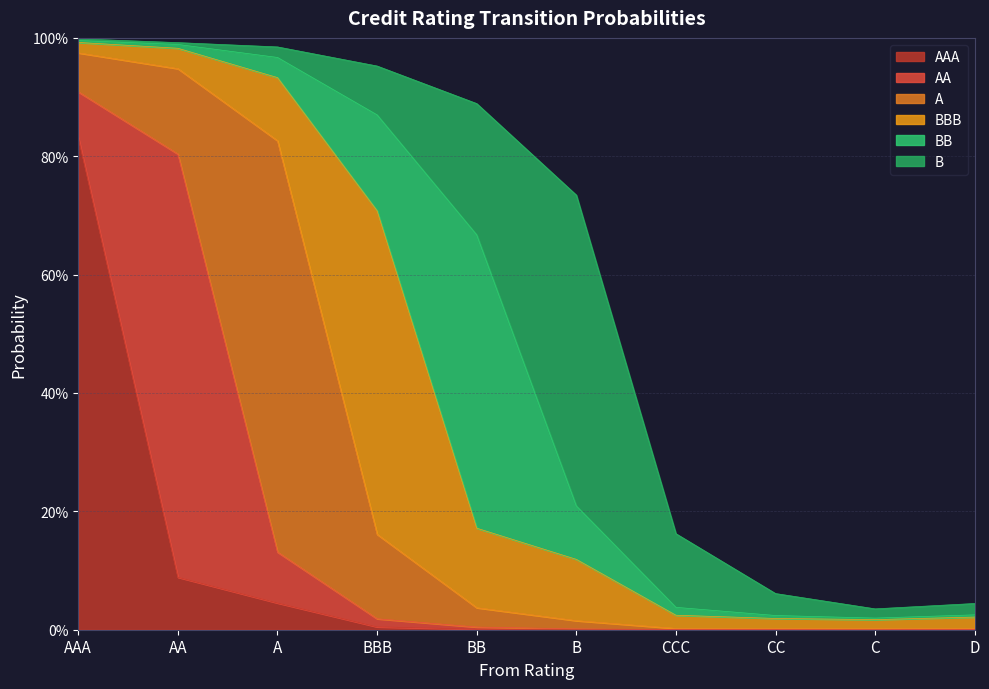

What is the difference between the second highest and second lowest values in the BB series?

0.2